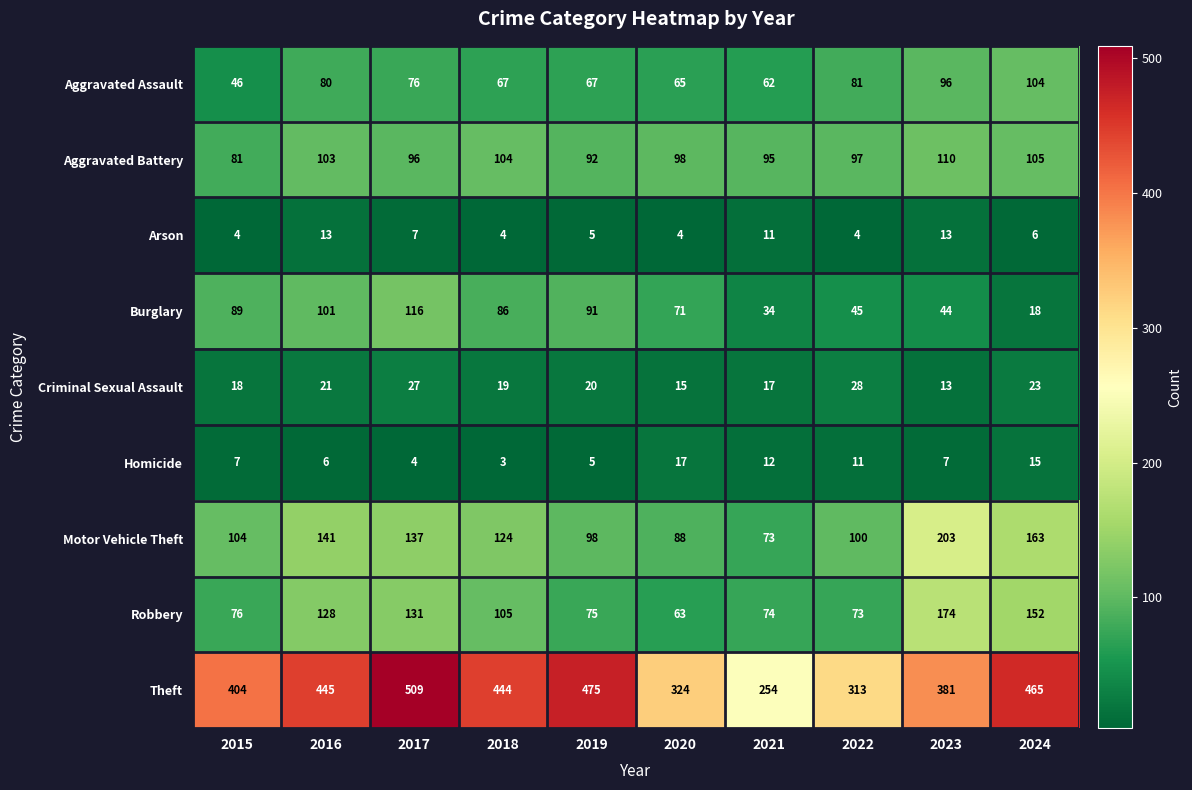

What is the maximum value shown in the chart?

509